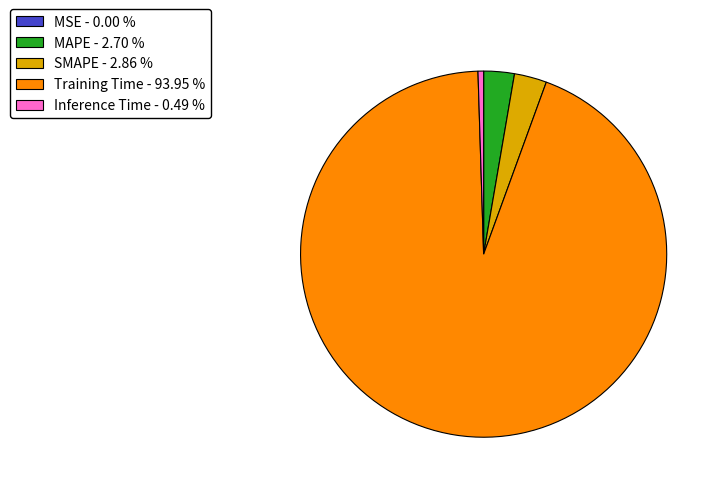

What is the largest slice in the pie chart?

Training Time